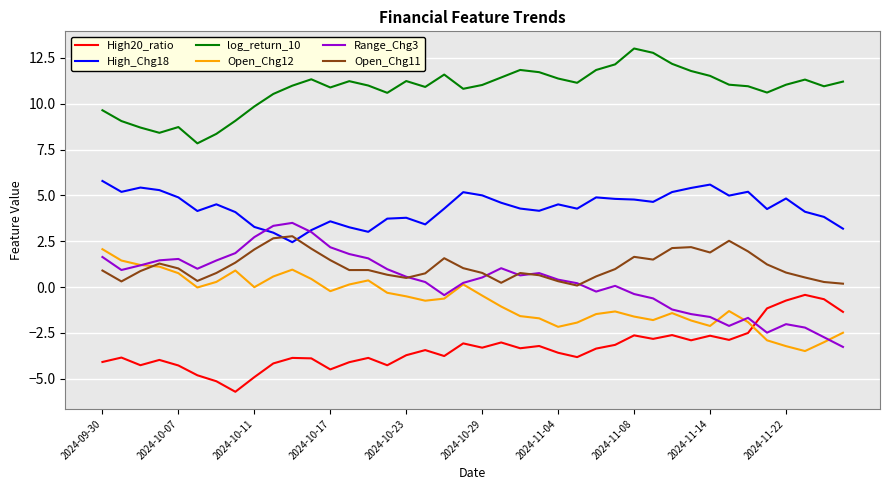

Which series has the largest total across all categories?

log_return_10